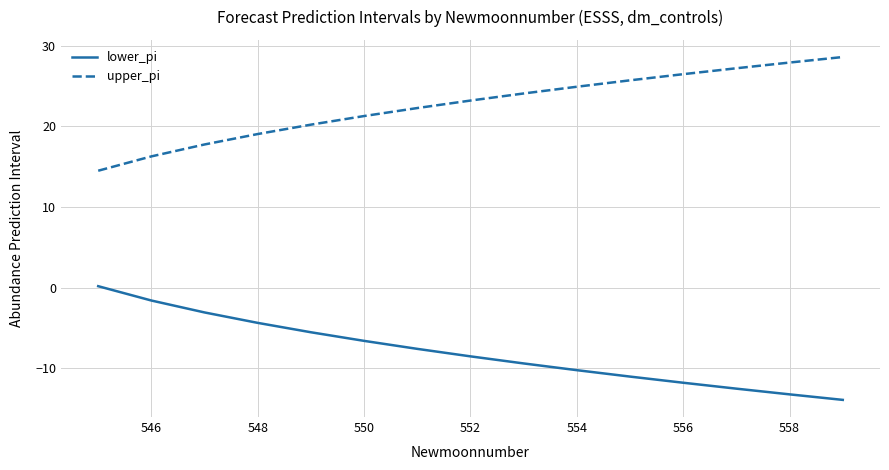

What is the highest value of the upper_pi series?

28.6